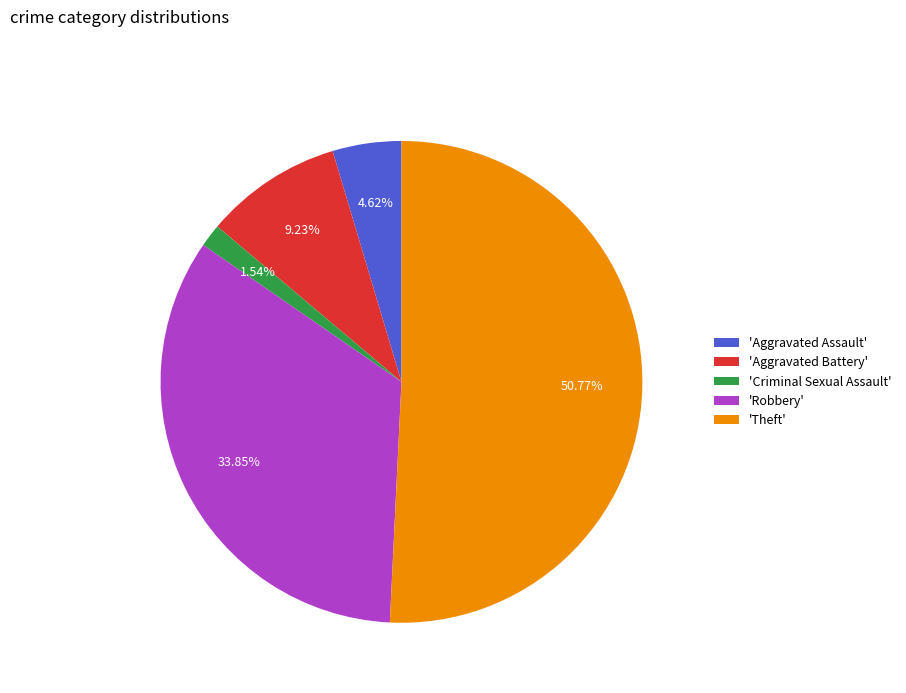

Which category has the smallest portion of the pie?

'Criminal Sexual Assault'